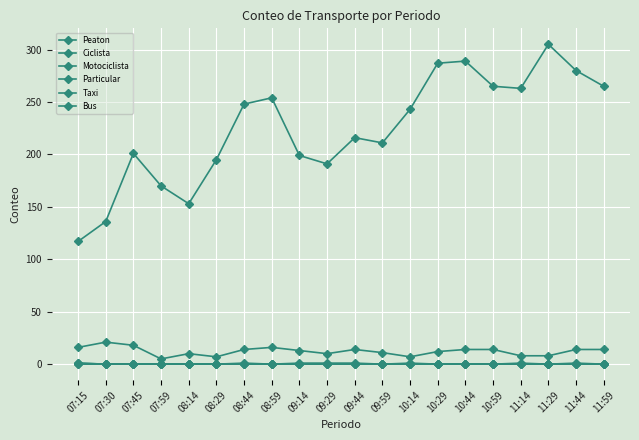

The value of Taxi at 08:44 is 0. True or false?

True